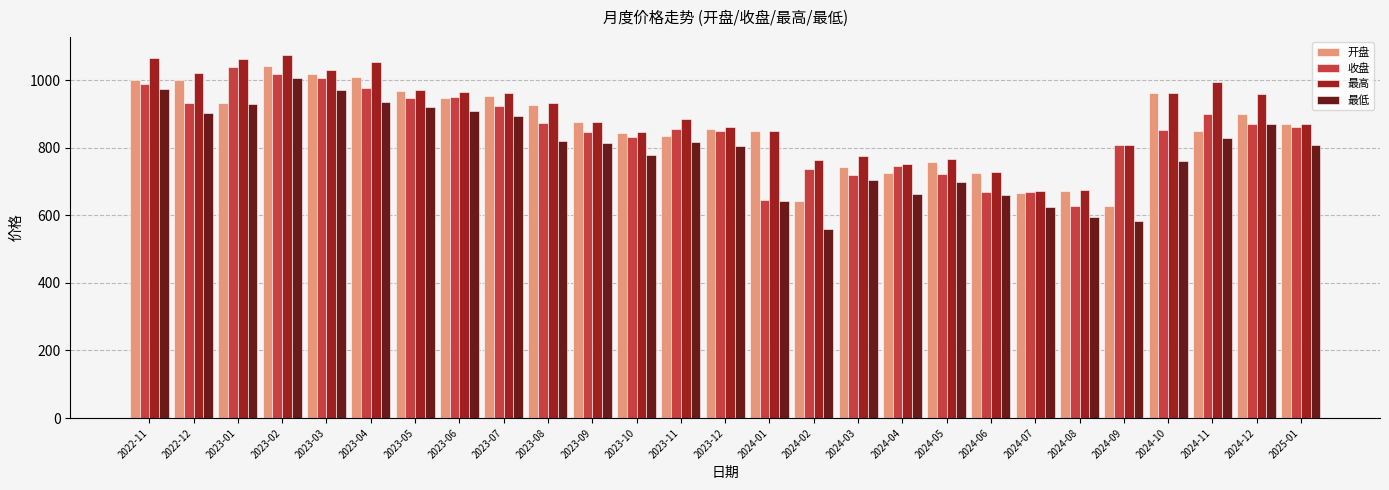

What are all the series names shown in the legend?

开盘, 收盘, 最高, 最低